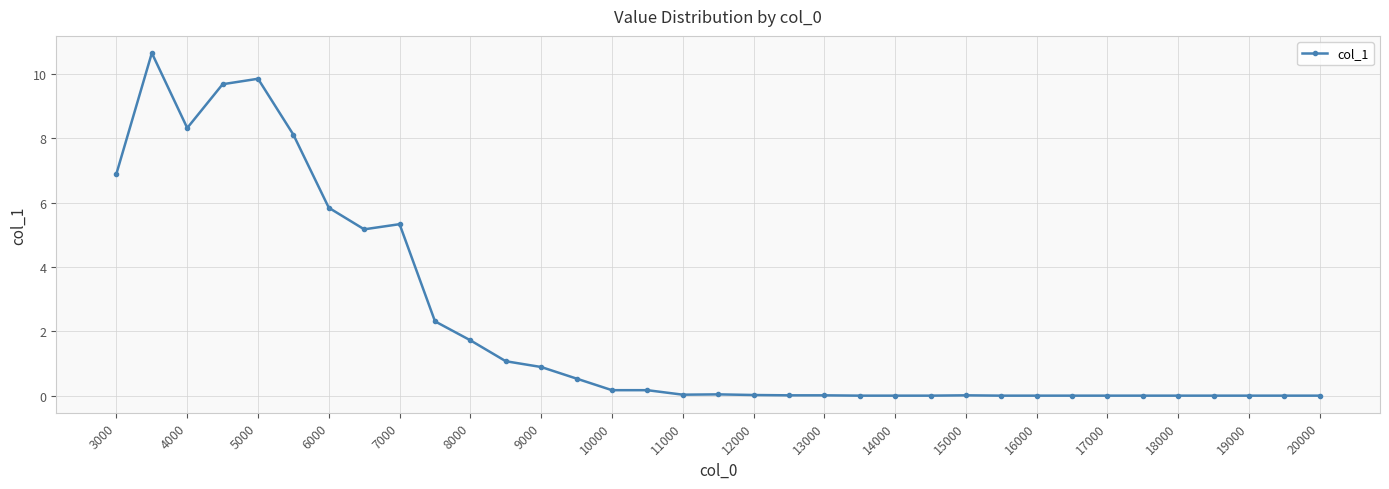

True or false: the data has more than 1 interior local peaks.

True